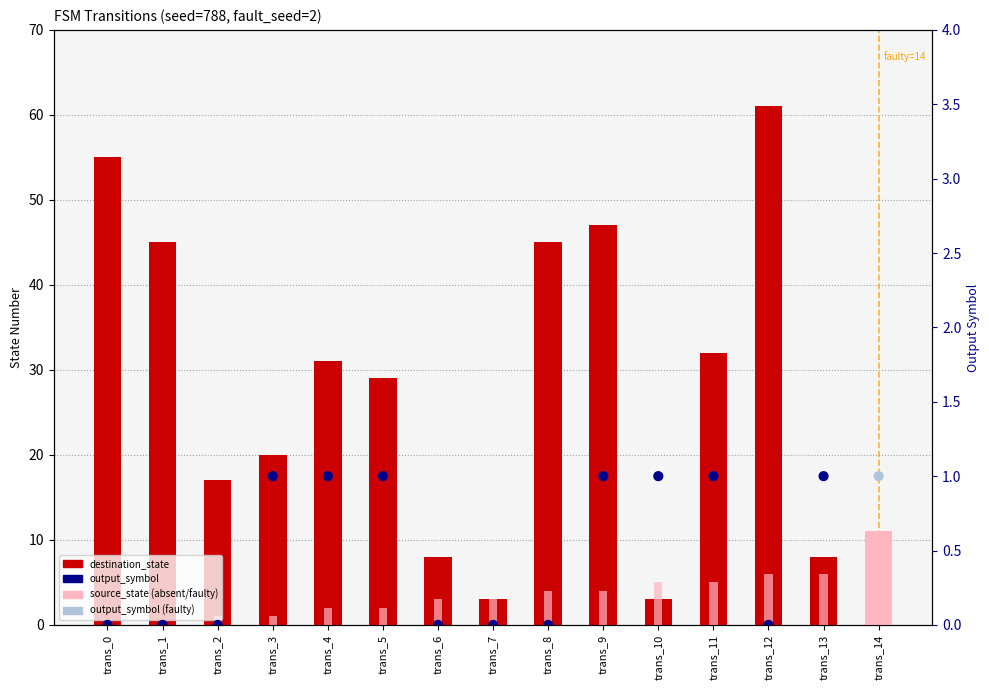

Is the value of destination_state at trans_6 greater than the value of output_symbol at trans_3?

Yes